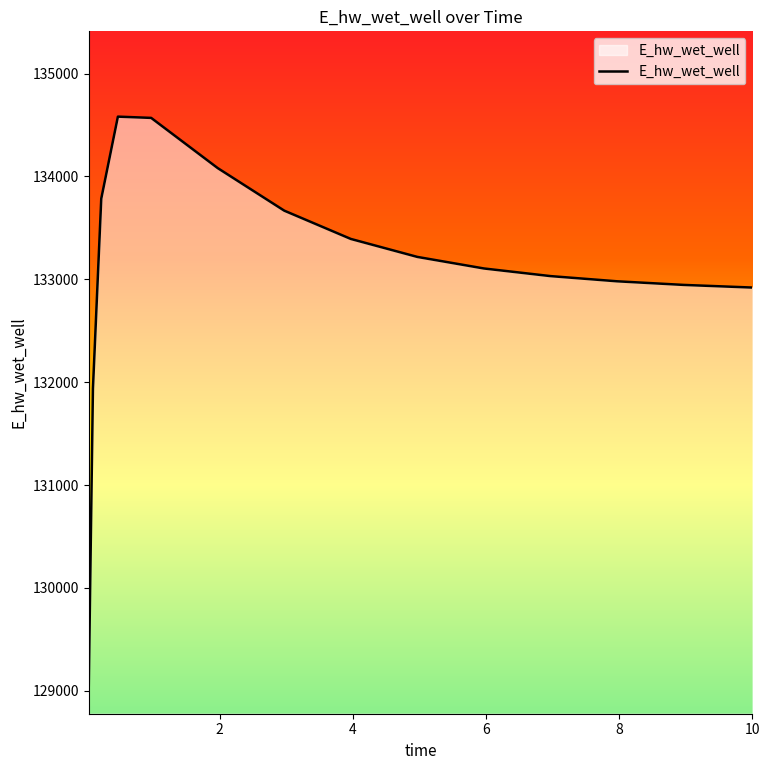

What is the maximum value shown in the chart?

134582.0